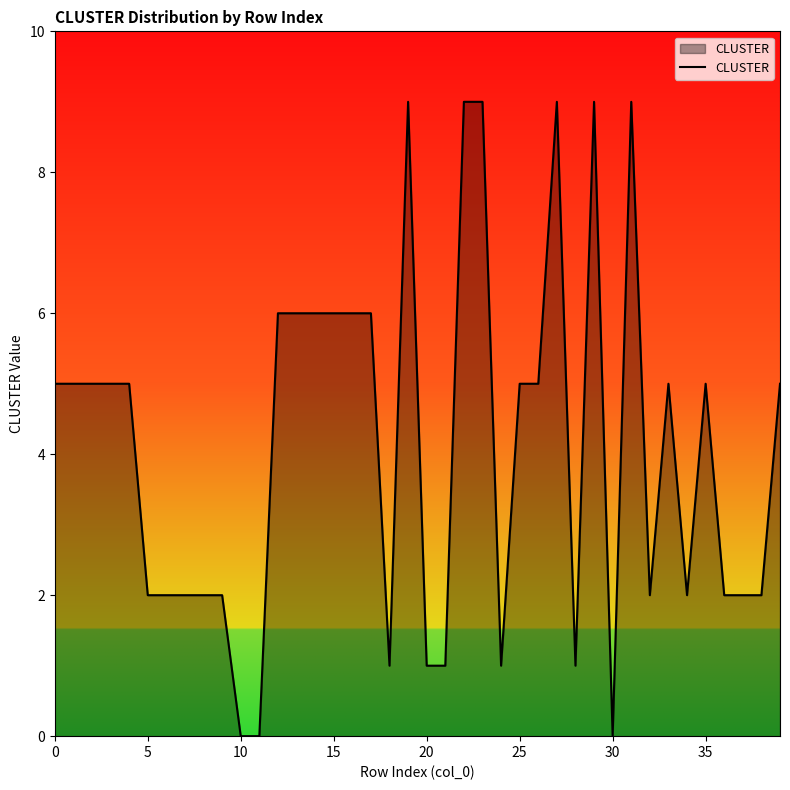

How many categories are shown in the chart?

40